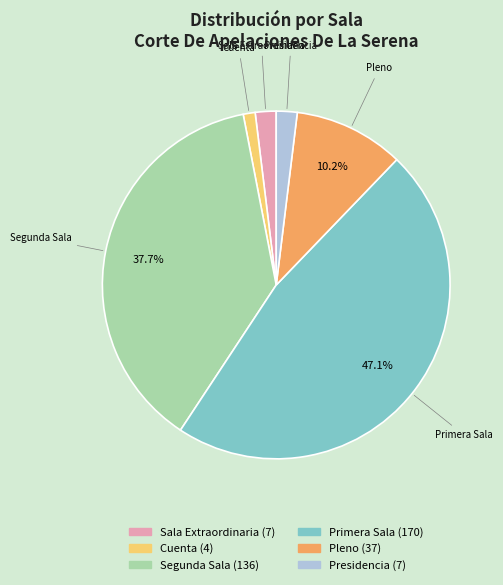

What is the total percentage of Segunda Sala and Pleno?

47.9%